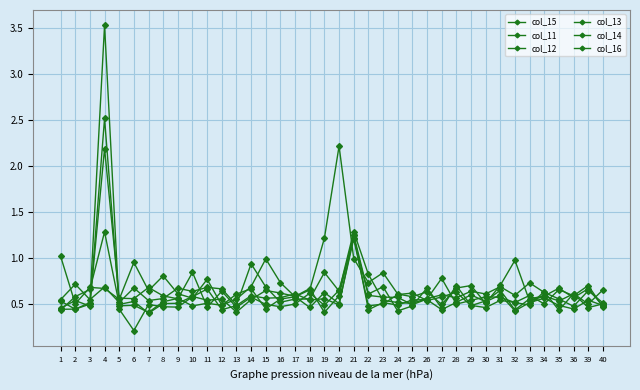

Which series ends up on top after the final intersection of col_13 and col_14?

col_14